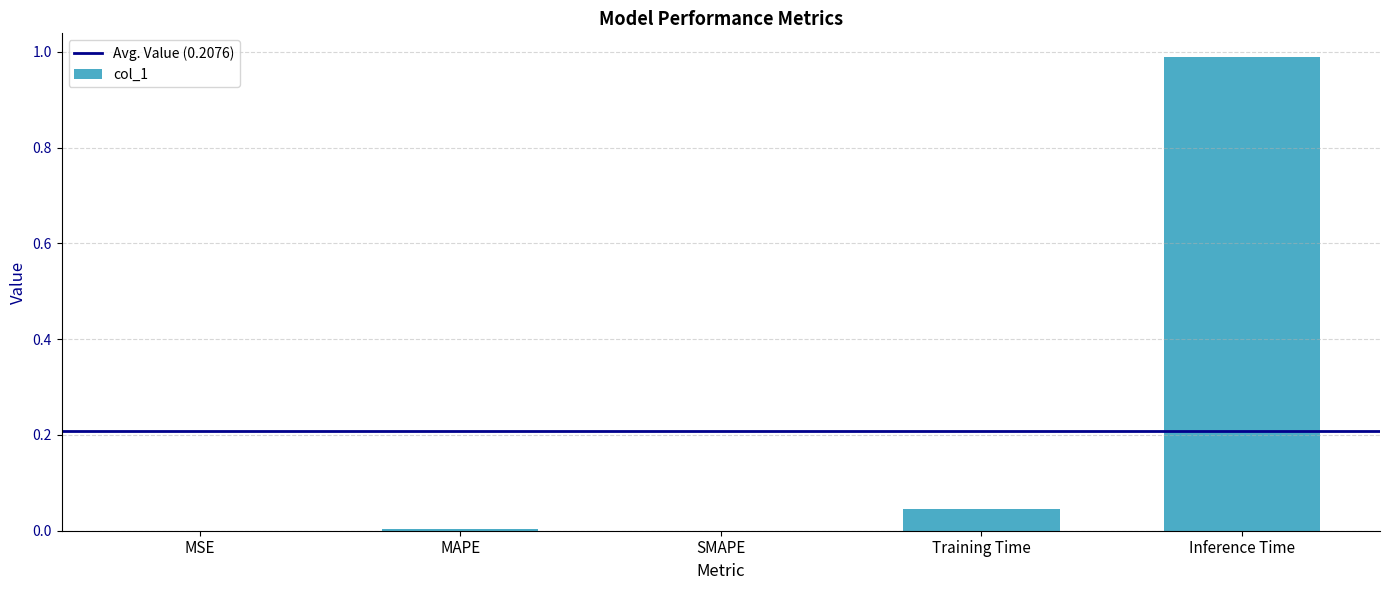

Are the bars grouped side by side (vs. stacked)?

No